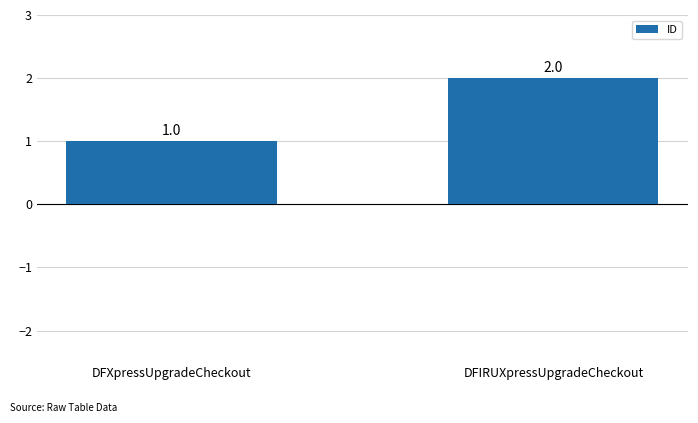

Count the values in the range 1 to 2.

2